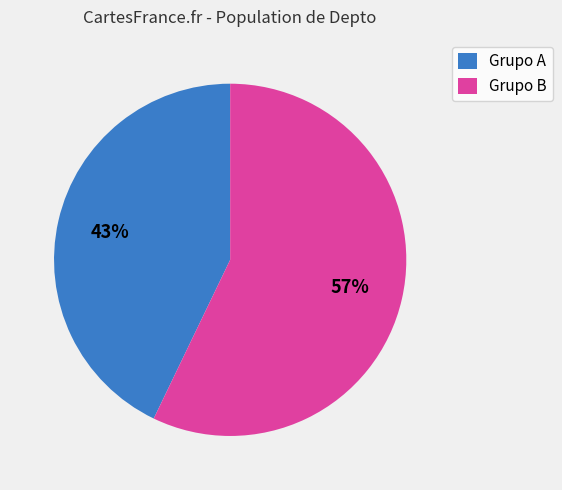

Is it true that Grupo A is 43% of the pie?

True